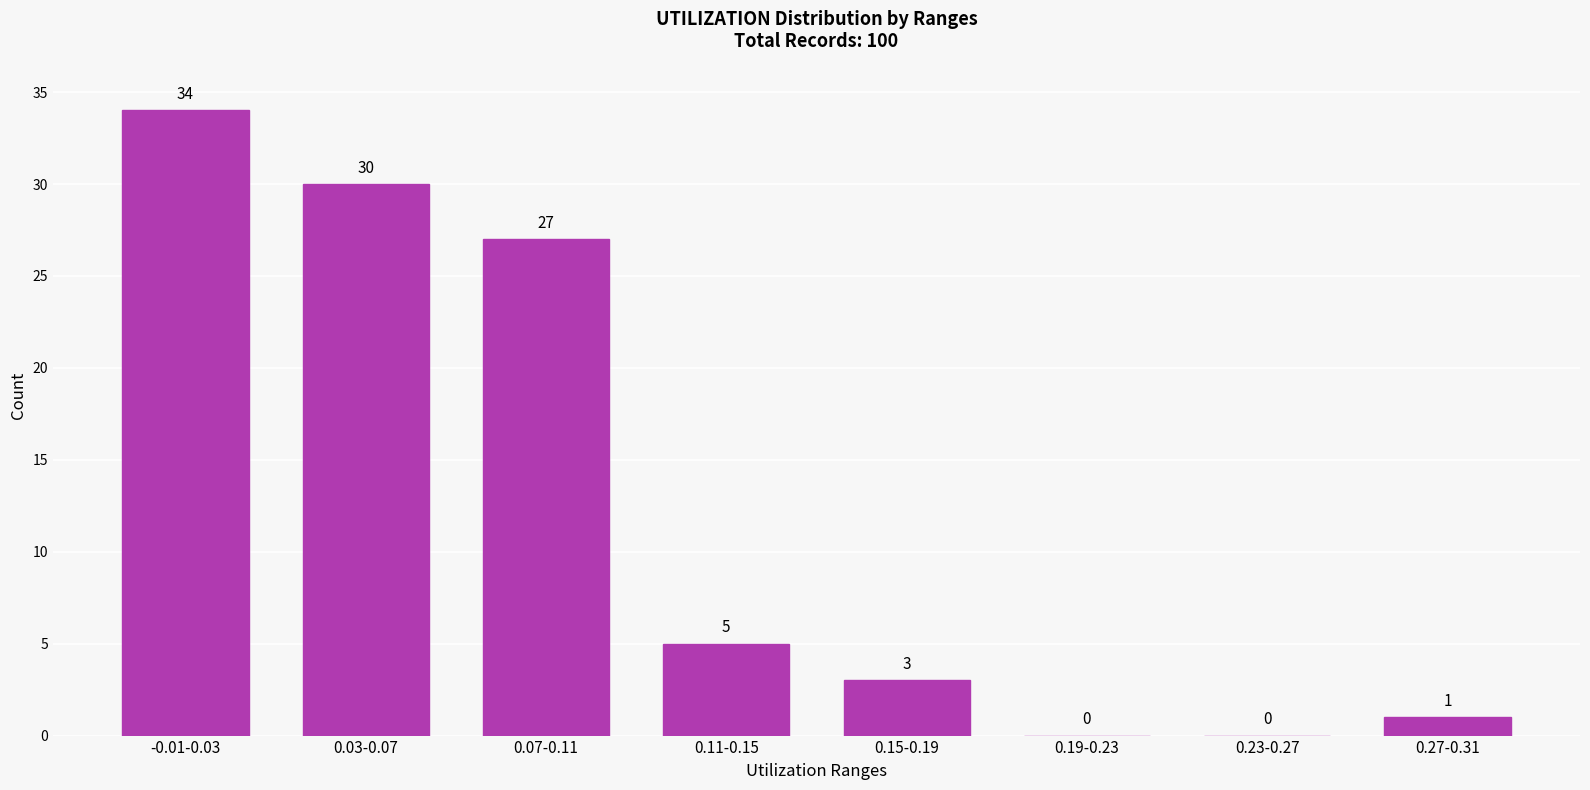

Reading right to left, what are all the values shown in this chart?

0.27-0.31=1	0.23-0.27=0	0.19-0.23=0	0.15-0.19=3	0.11-0.15=5	0.07-0.11=27	0.03-0.07=30	-0.01-0.03=34